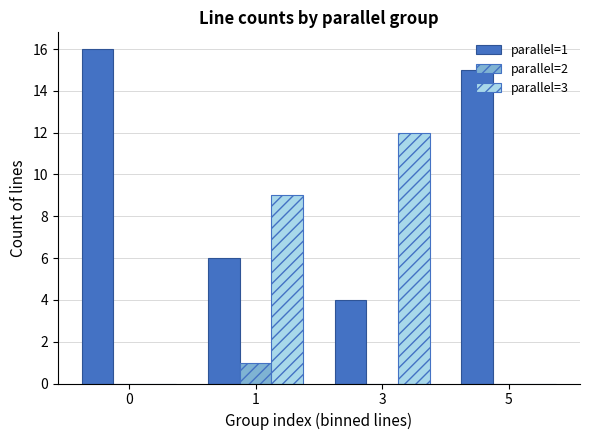

Reading left to right, extract all data points from this chart.

parallel=1: 0=16	1=6	3=4	5=15
parallel=2: 0=0	1=1	3=0	5=0
parallel=3: 0=0	1=9	3=12	5=0